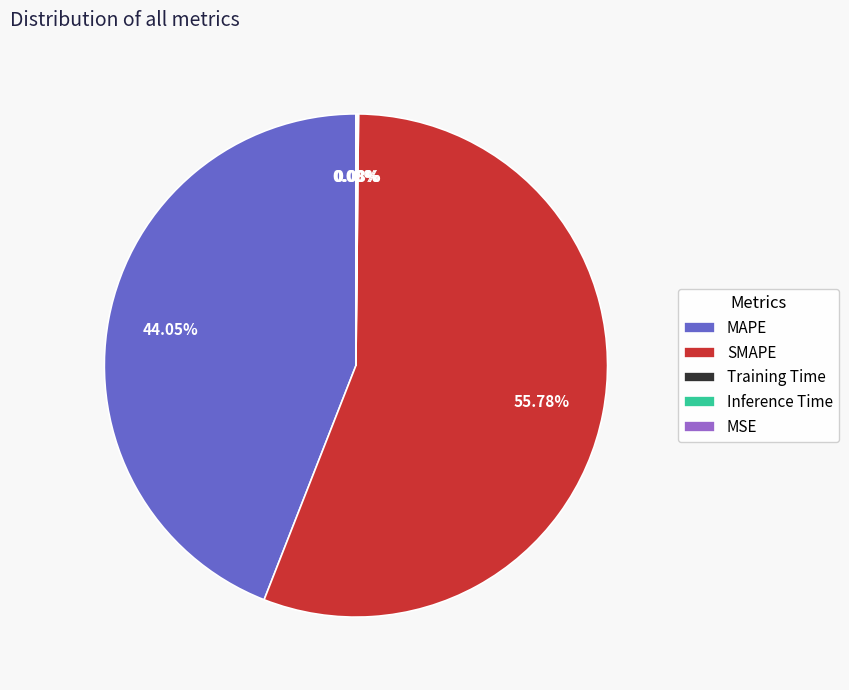

To the nearest percent, what is the difference between the SMAPE and MAPE slice percentages?

12%